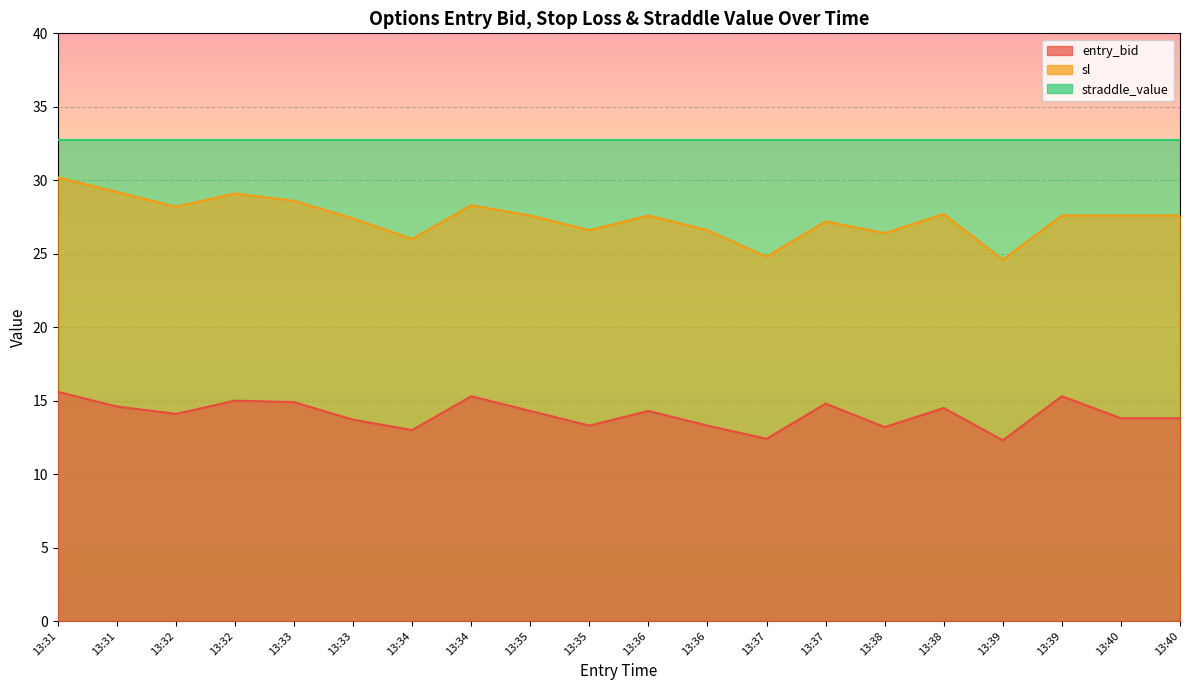

Which series has the widest spread of values?

sl